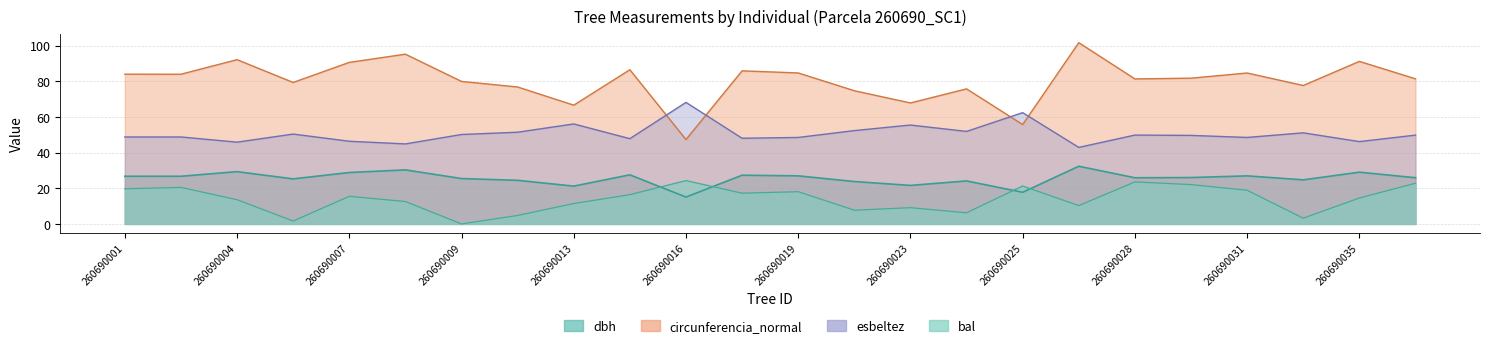

At which category is the sum across all series the highest?

260690027